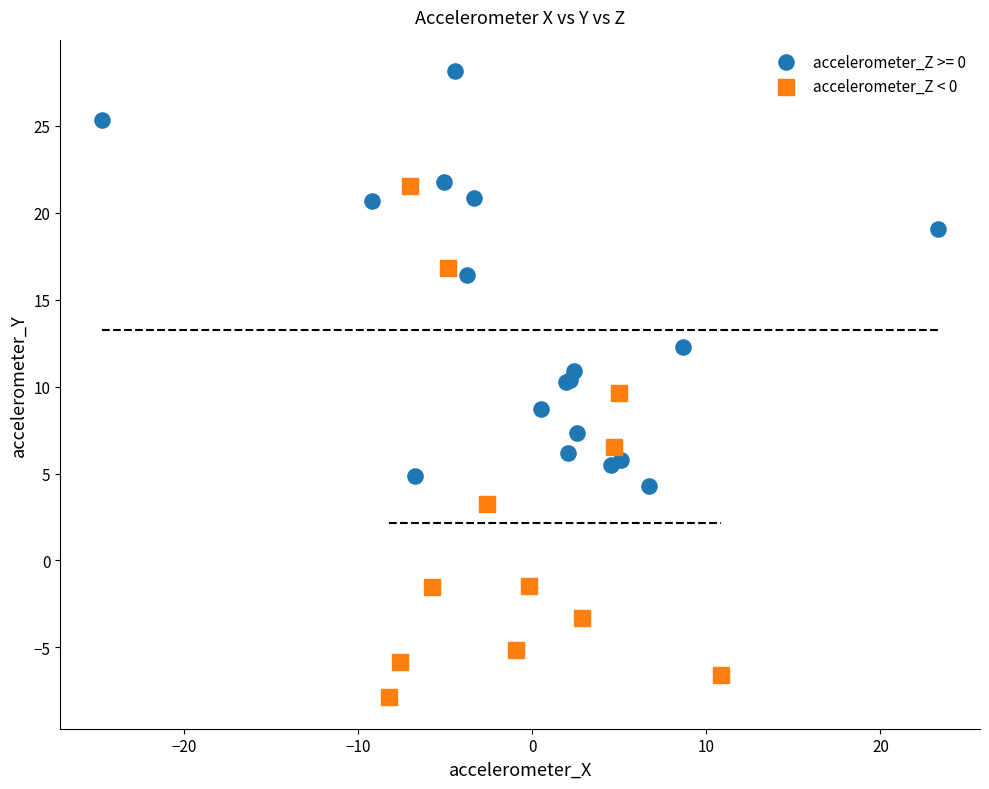

Which series reaches the minimum Y coordinate?

accelerometer_Z < 0